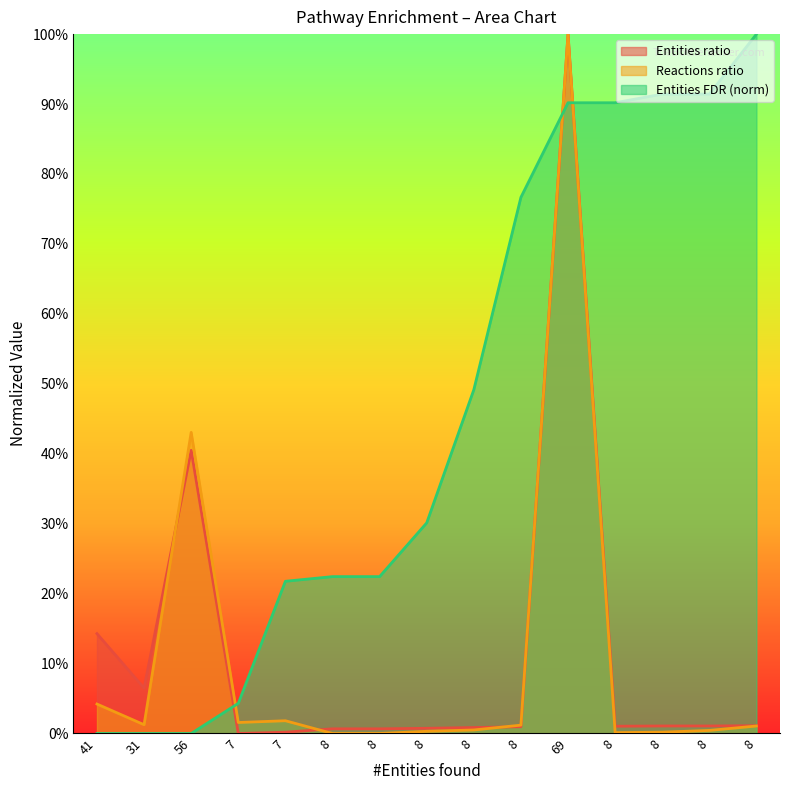

What is the sum of all Entities FDR values?

6.9